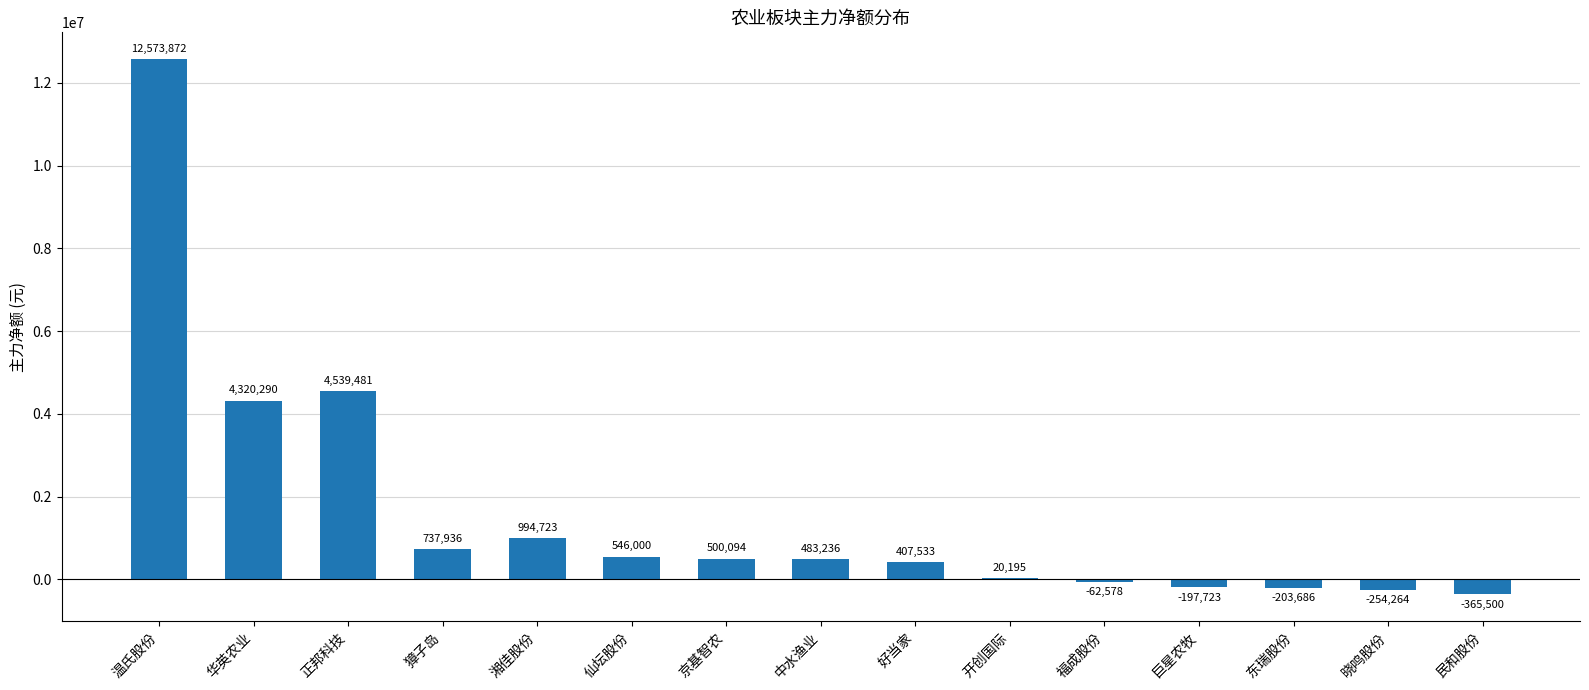

Reading left to right, what are all the values shown in this chart?

温氏股份=12573872	华英农业=4320290	正邦科技=4539481	獐子岛=737936	湘佳股份=994723	仙坛股份=546000	京基智农=500094	中水渔业=483236	好当家=407533	开创国际=20195	福成股份=-62578	巨星农牧=-197723	东瑞股份=-203686	晓鸣股份=-254264	民和股份=-365500